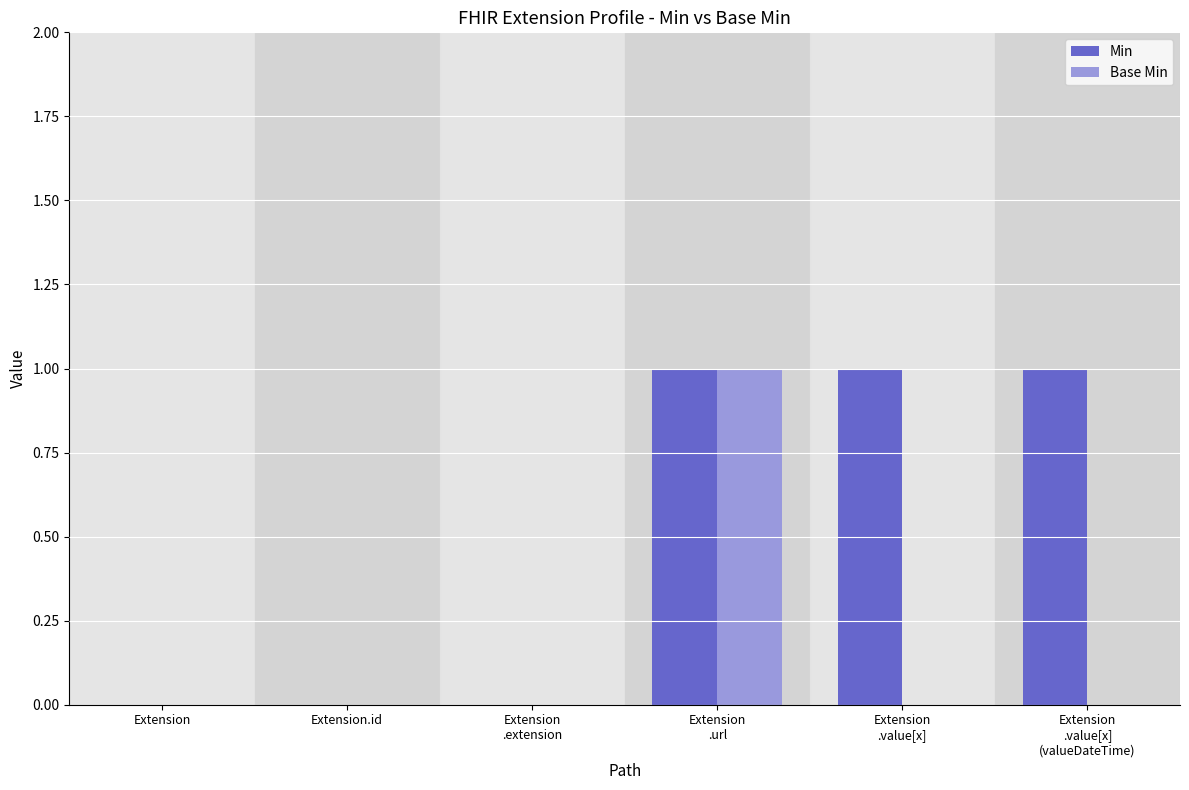

The Min series shows 0 at Extension.id. True or false?

True